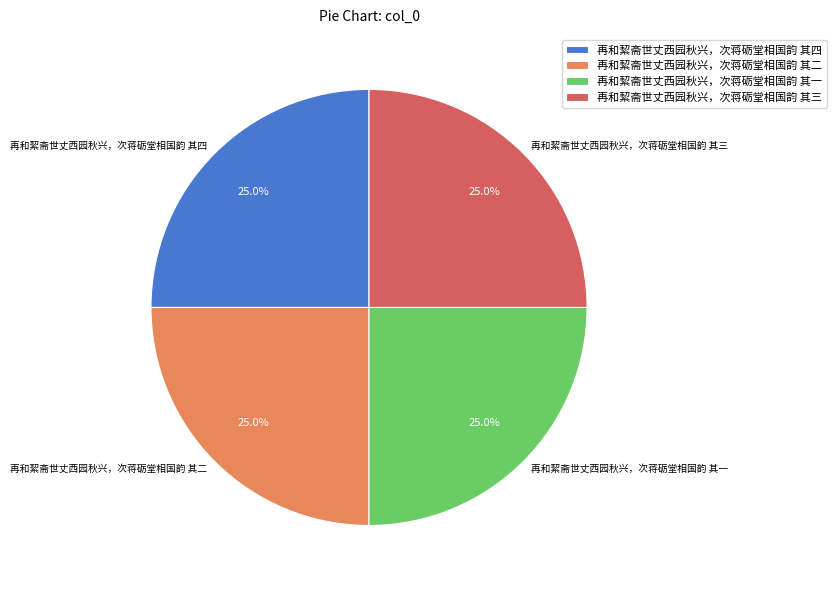

Is there any slice that represents more than half of the pie?

No